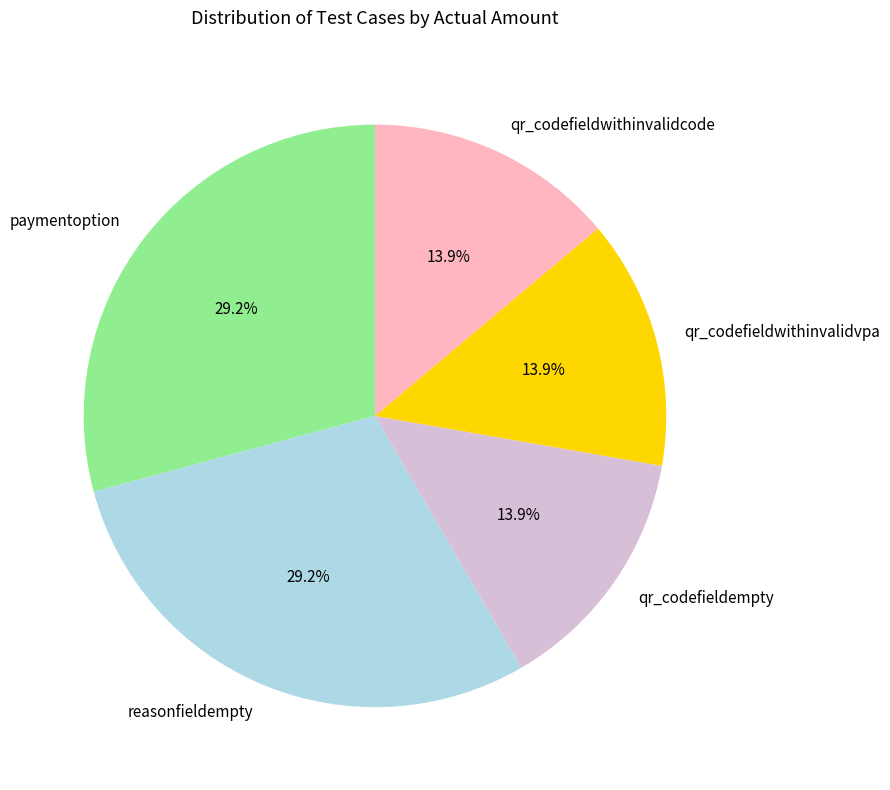

What is the ratio of the value at reasonfieldempty to the value at qr_codefieldwithinvalidvpa?

2.1